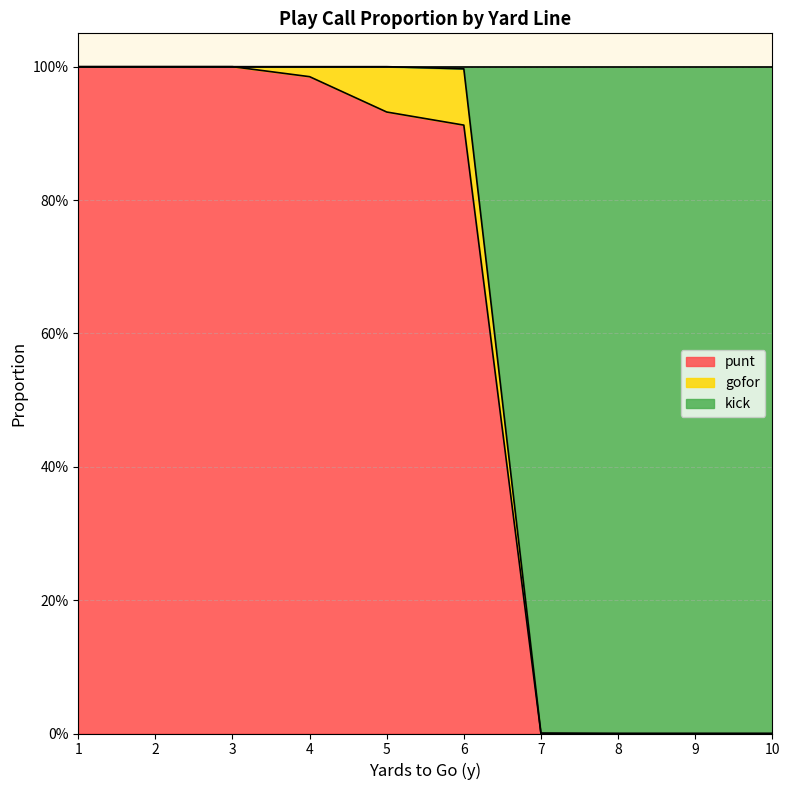

What is the value of the punt point at the 5th from the left?

0.9